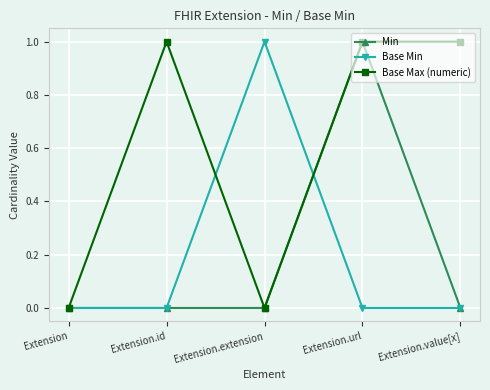

What is the value of the Base Max (numeric) point at the 2nd from the left?

1